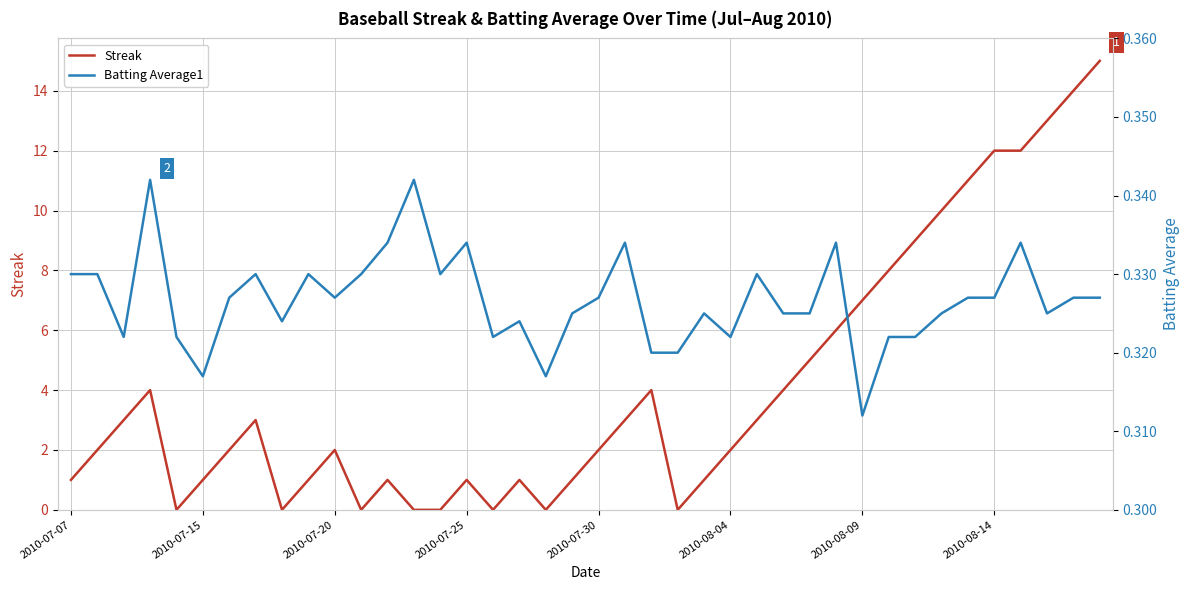

How many data points in Streak are above 2?

19